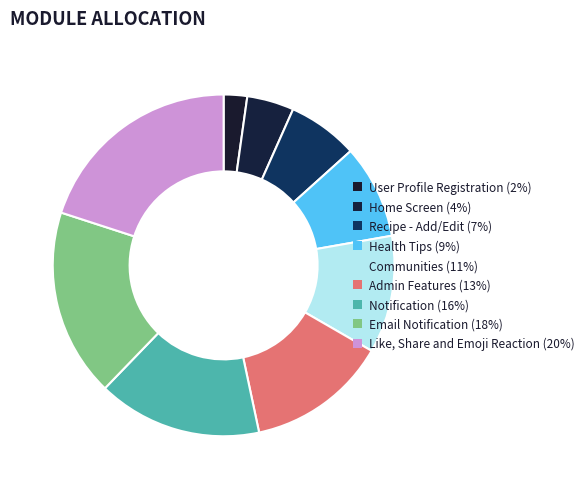

To the nearest percent, what is the difference between the Admin Features and Notification slice percentages?

2%